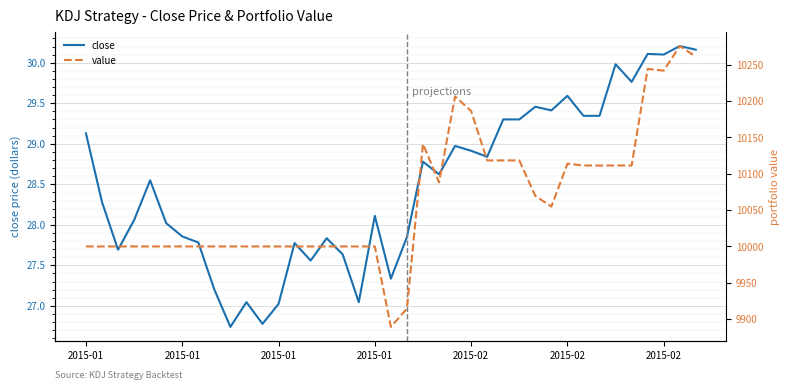

Which category has the lowest value in the close series?

9